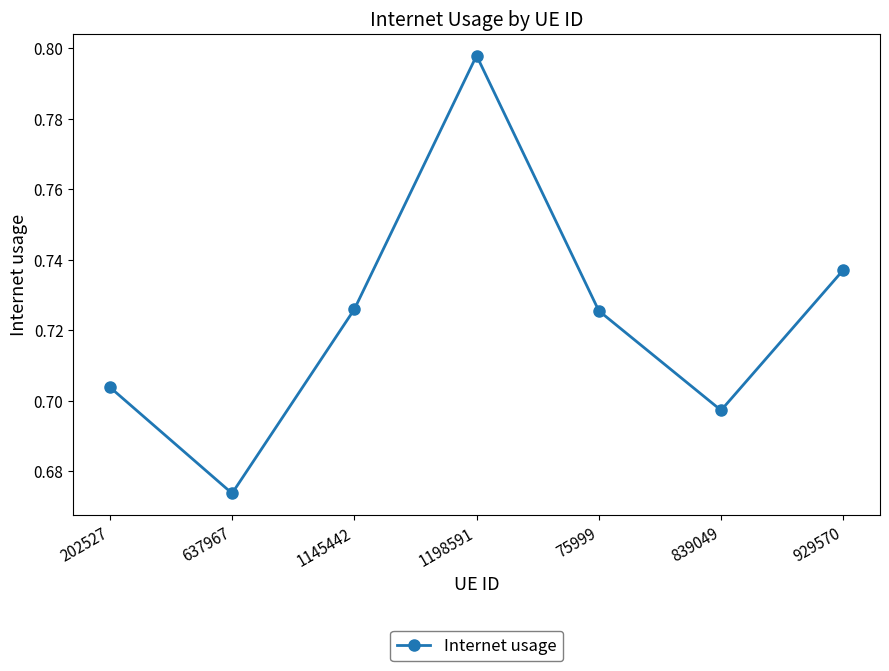

Between 75999 and 929570, which is larger?

929570